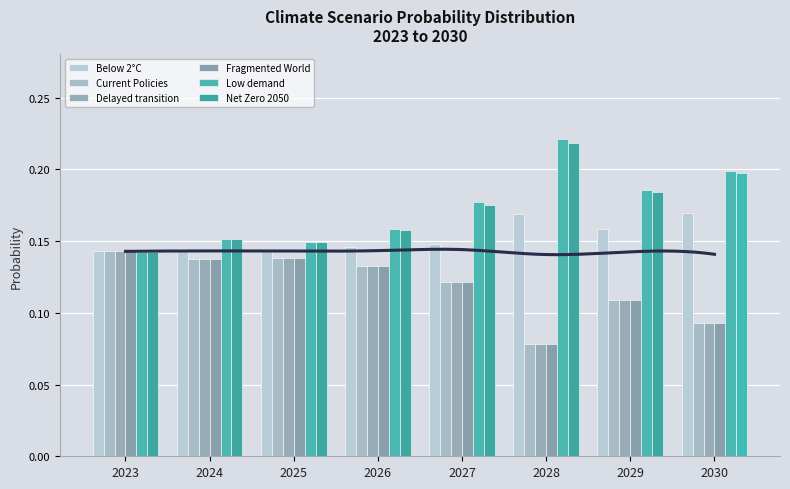

What is the total value across all series at 2028?

0.8